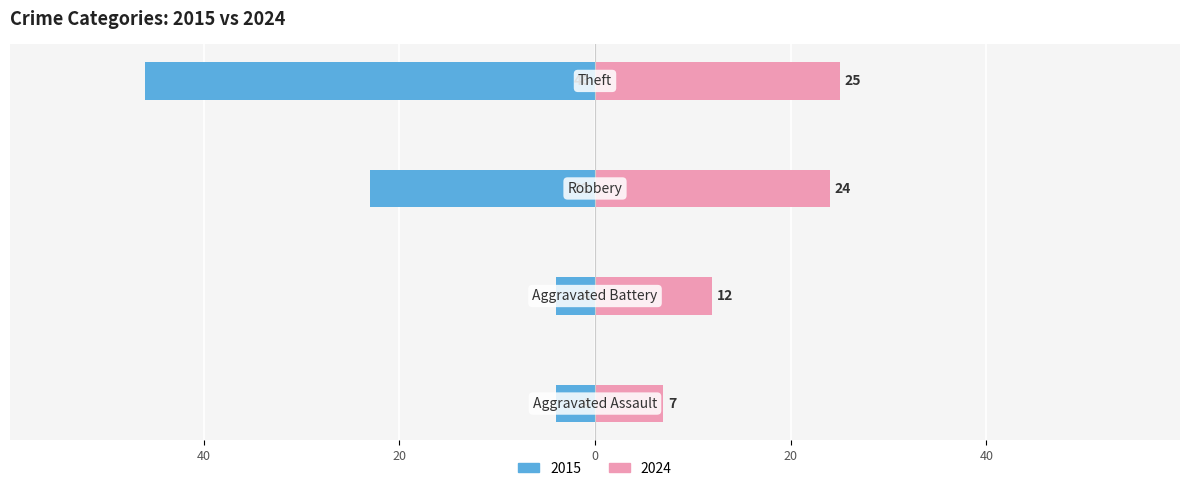

At which category is the sum across all series the highest?

Theft